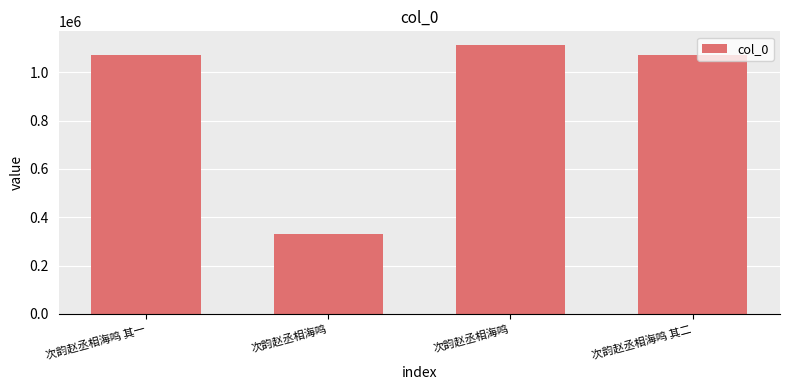

How many values are below 1071077?

2